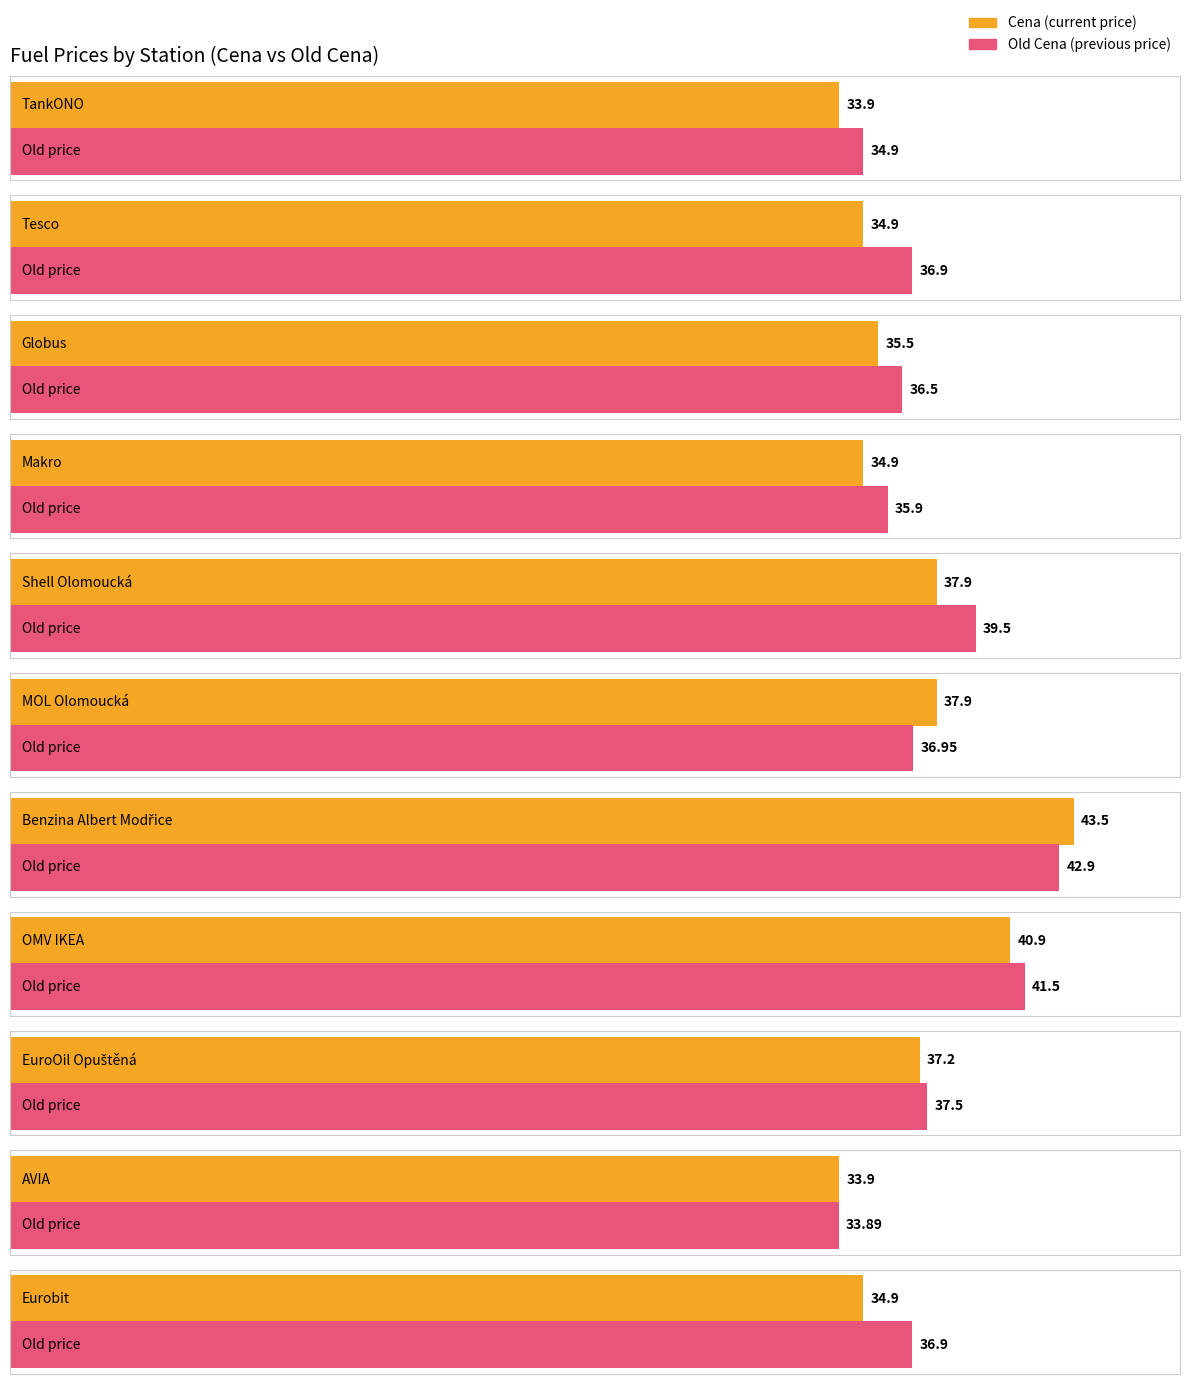

Are the bars horizontal?

Yes